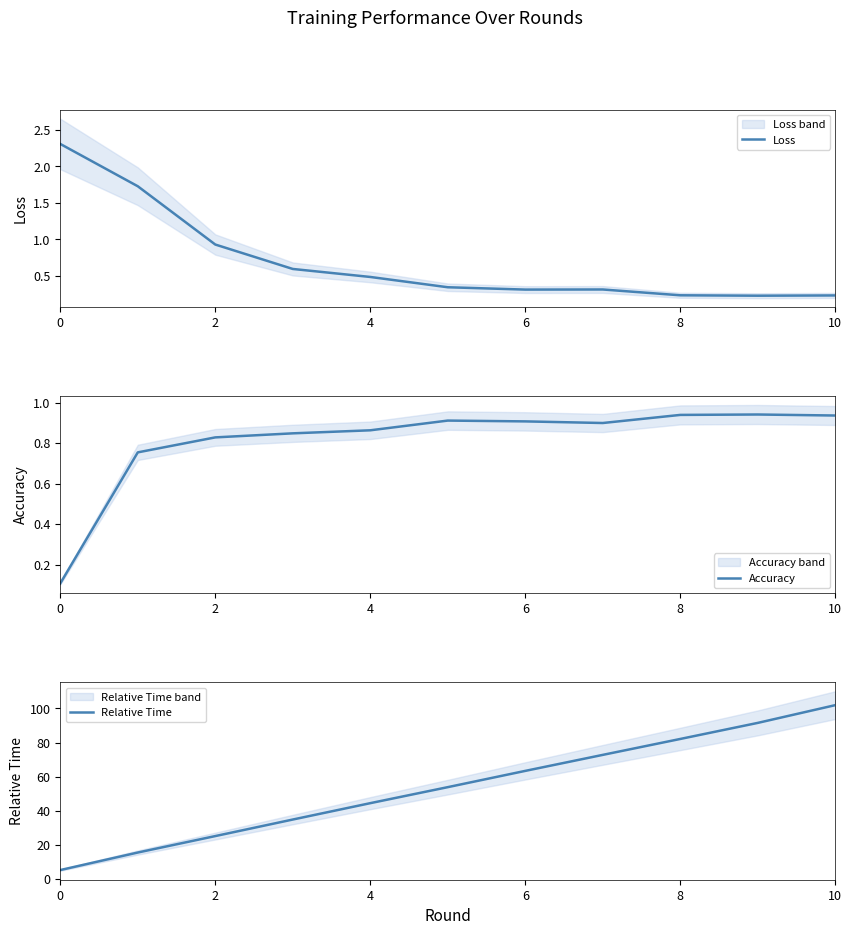

What is the maximum value for Loss?

2.3